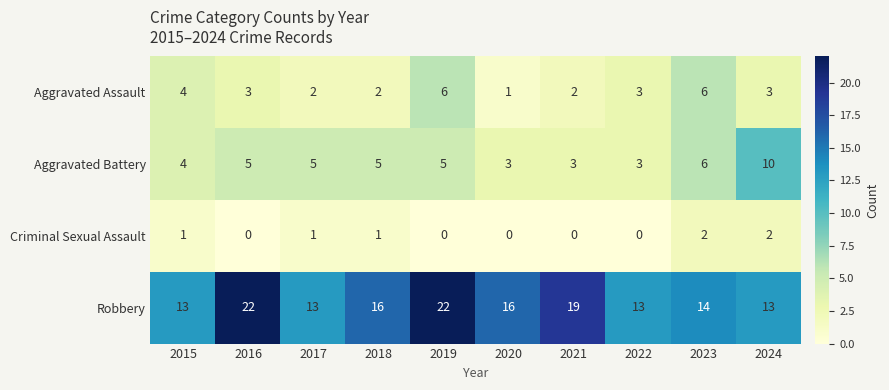

What is the sum of the Aggravated Assault values at 2018 and 2016?

5